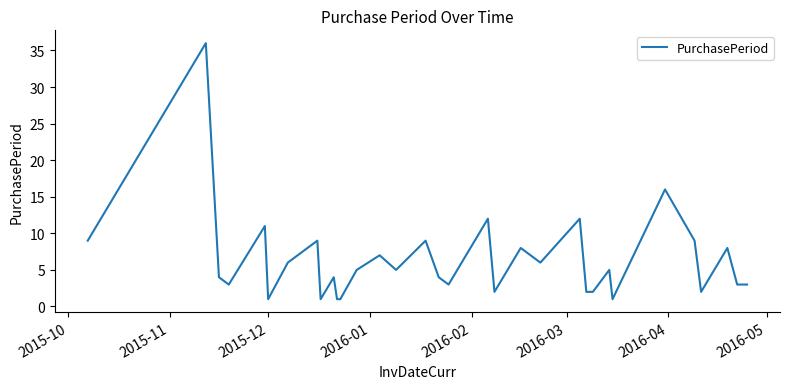

Is this an area chart (filled region under the line)?

No